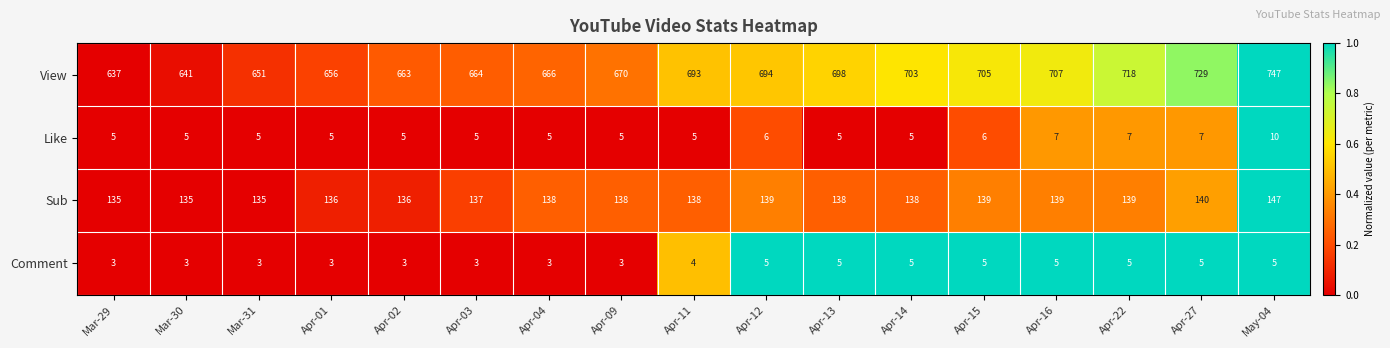

At Apr-02, list the series in order from smallest to largest.

Comment, Like, Sub, View